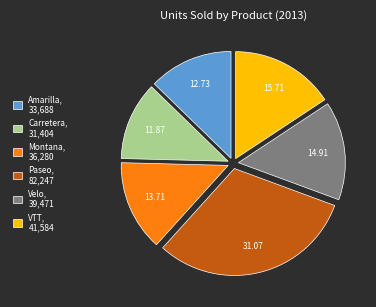

Between Amarilla, 33,688 and VTT, 41,584, which is larger?

VTT, 41,584